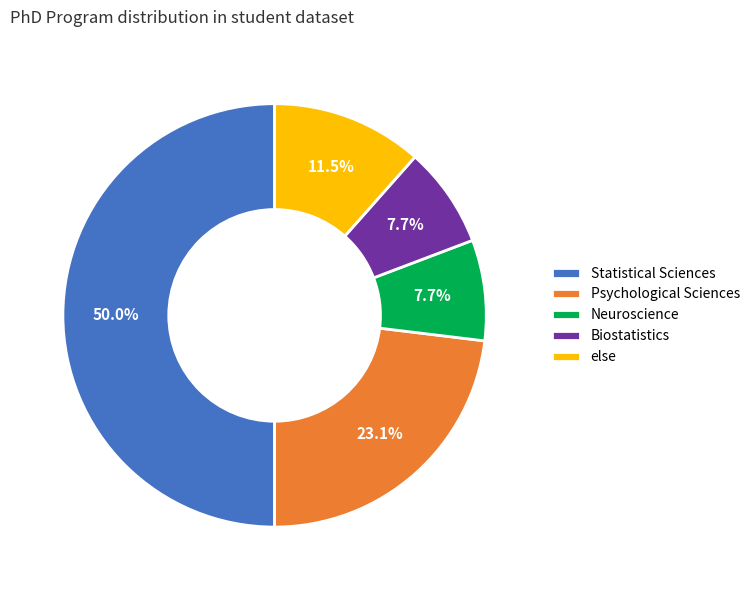

Which slice is the largest?

Statistical Sciences